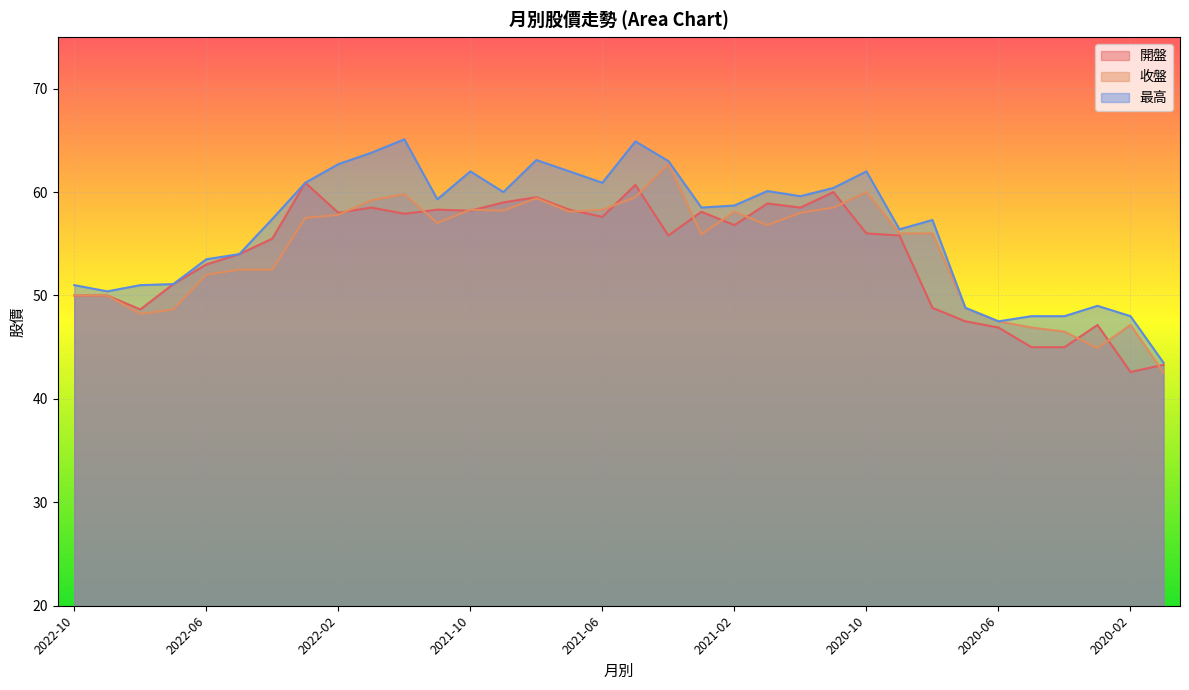

Which series has the widest spread of values?

最高